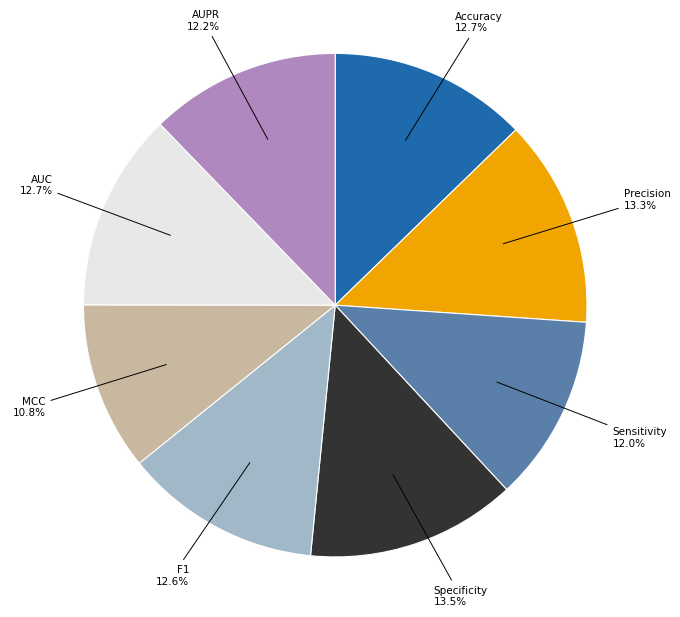

To the nearest percent, what is the average slice percentage?

12%